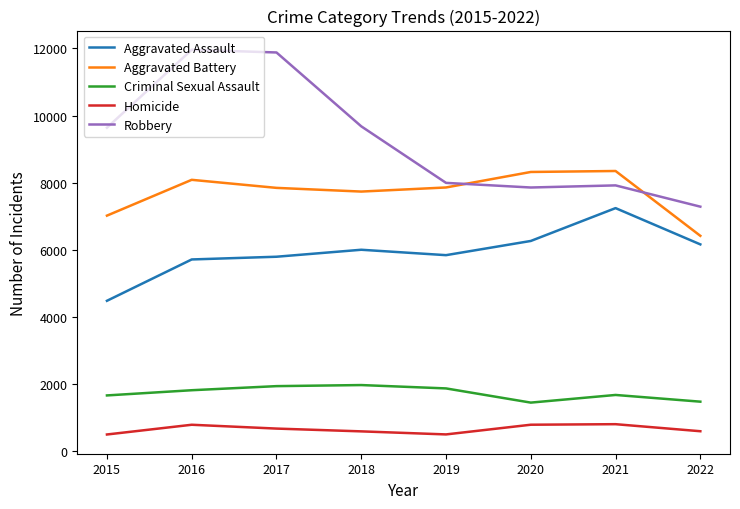

What is the sum of all Homicide values?

5224